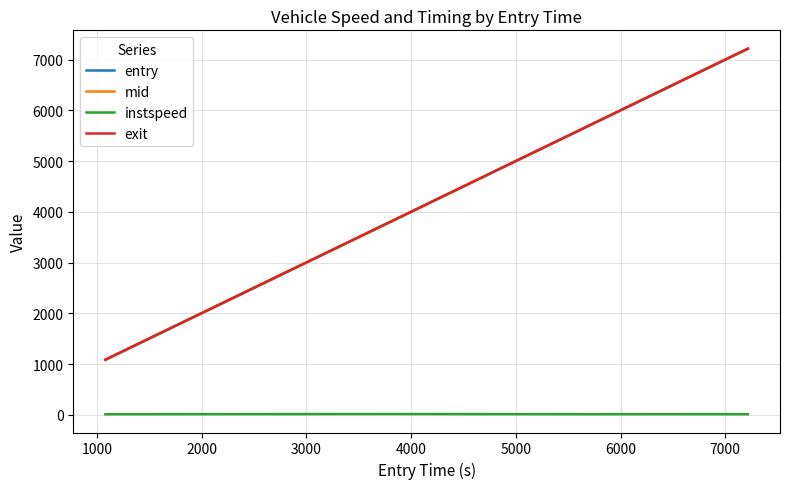

What are all the series names shown in the legend?

entry, mid, instspeed, exit